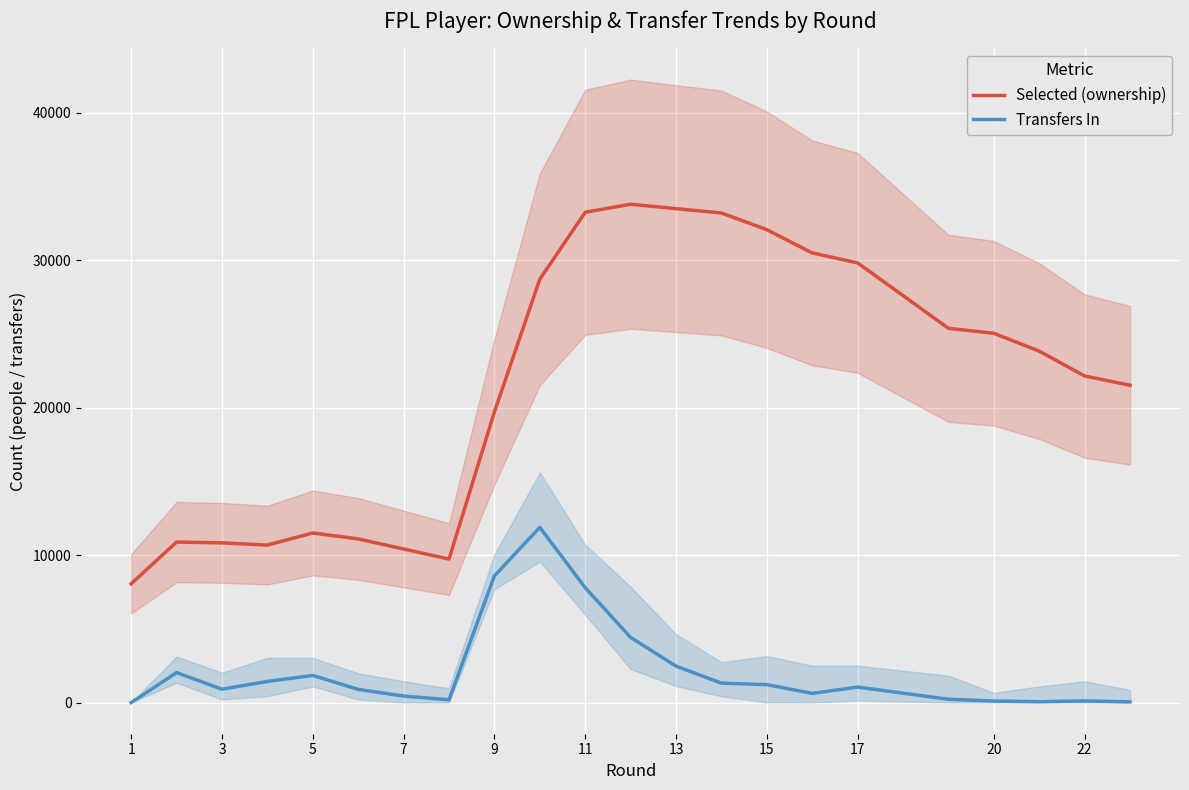

True or false: Selected (ownership) and Transfers In intersect in this chart.

False